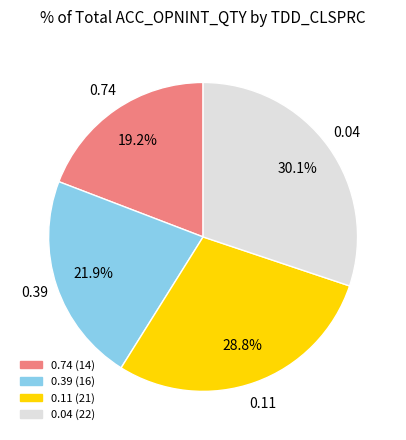

Is the sum of 0.11 and 0.74 greater than half?

No